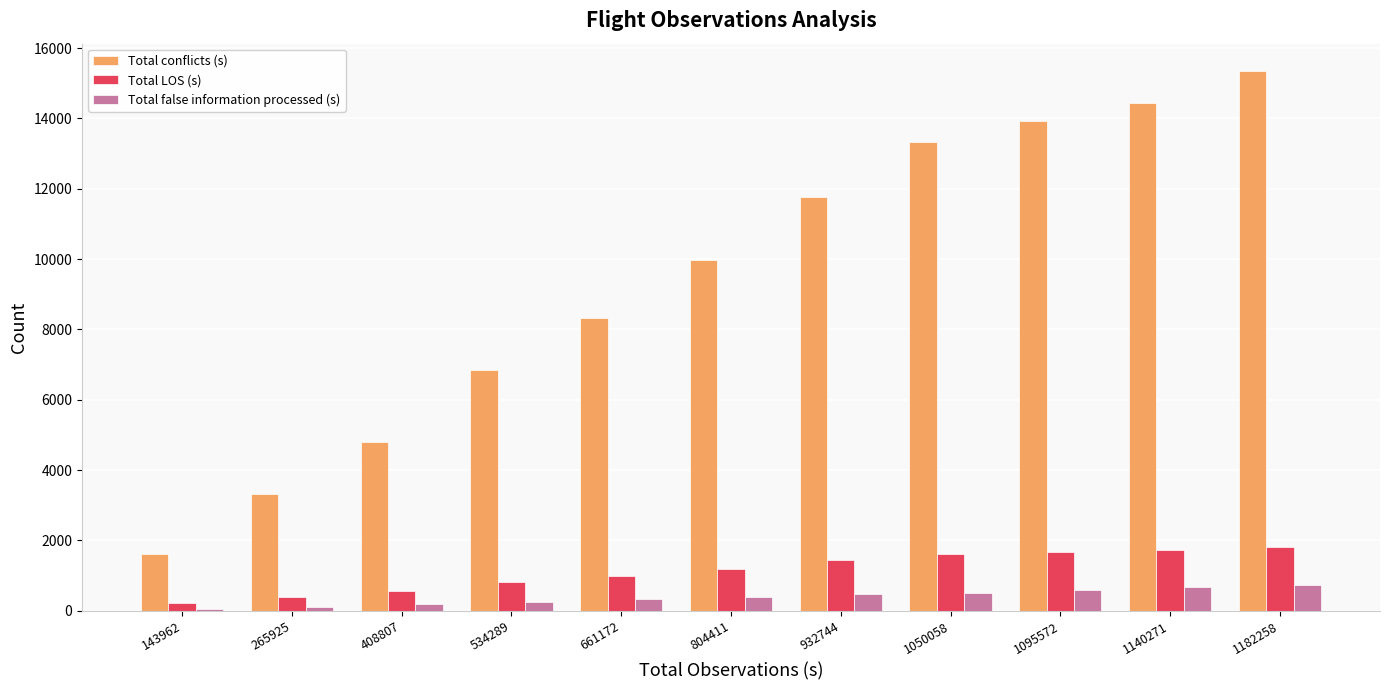

What are all the series names shown in the legend?

Total conflicts (s), Total LOS (s), Total false information processed (s)